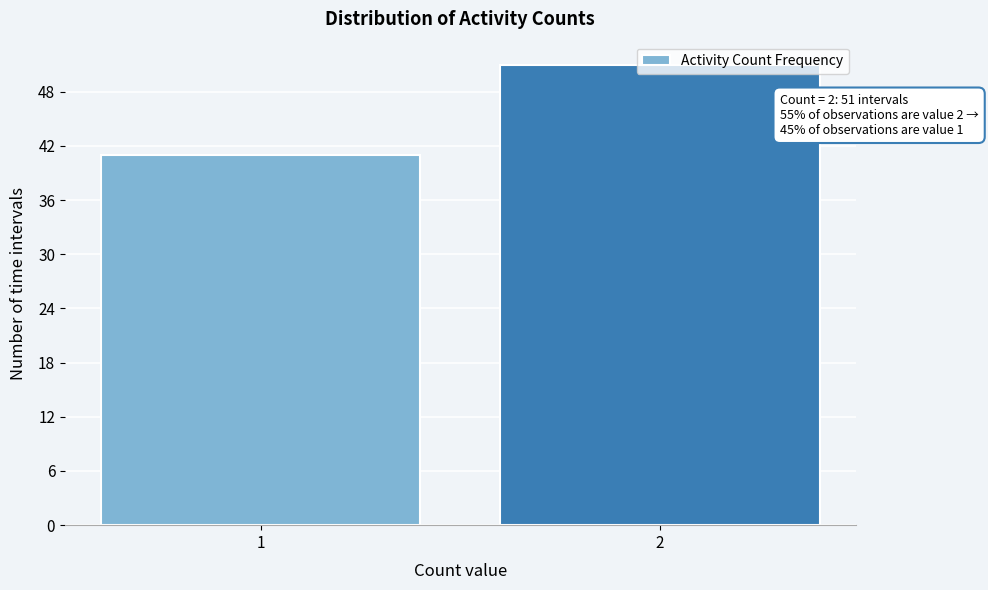

What is the maximum value shown in the chart?

51